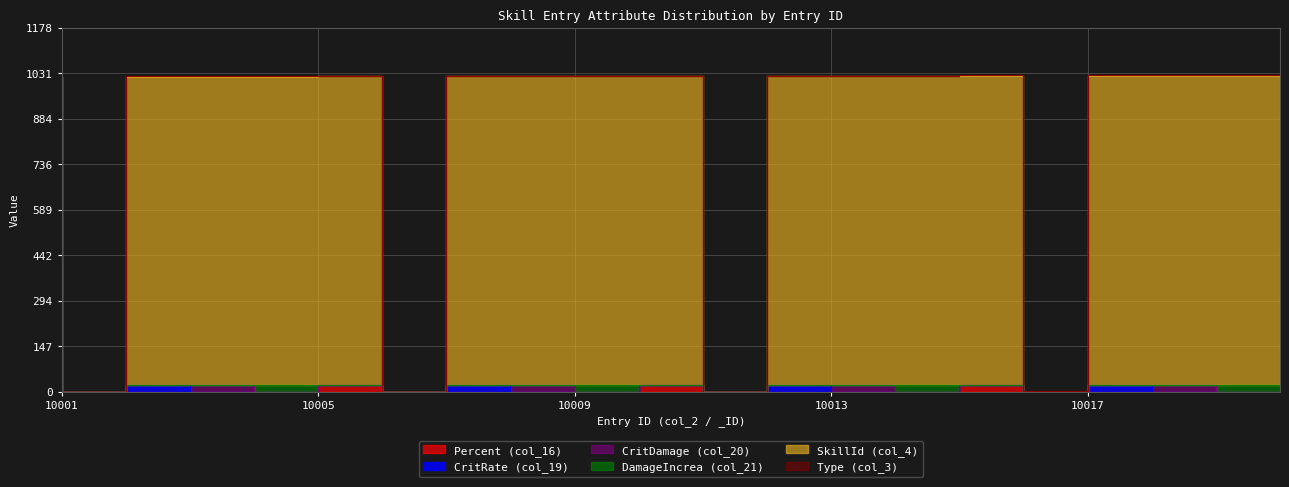

Is it true that Type (col_3) equals 1 at 10003?

True